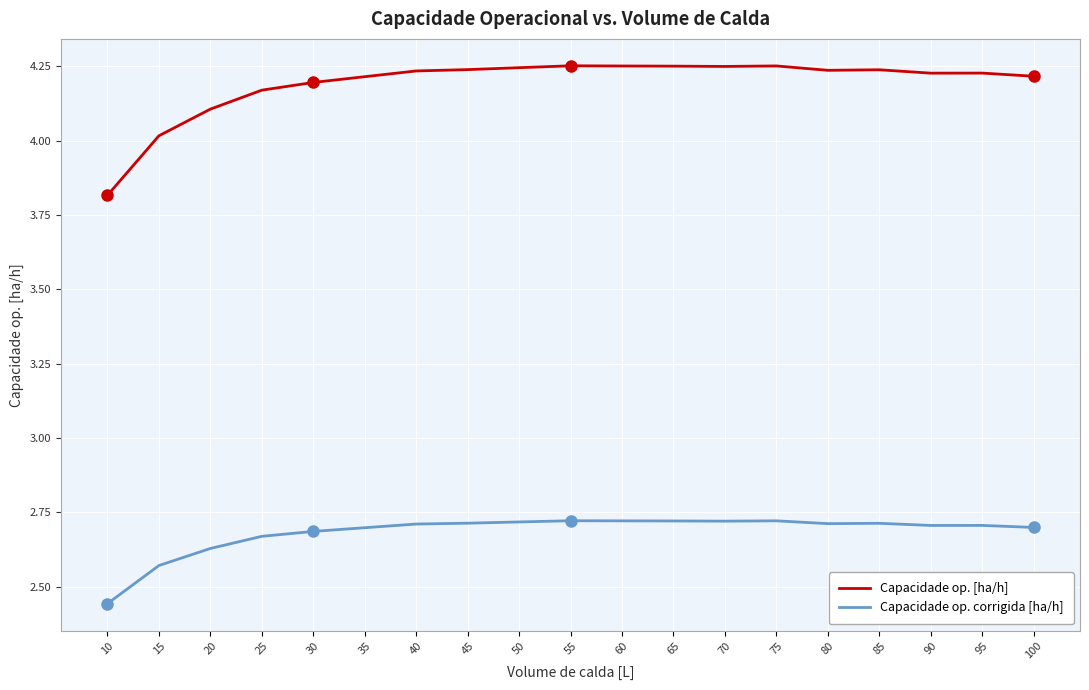

The Capacidade op. [ha/h] series shows 0.9 at 70. True or false?

False